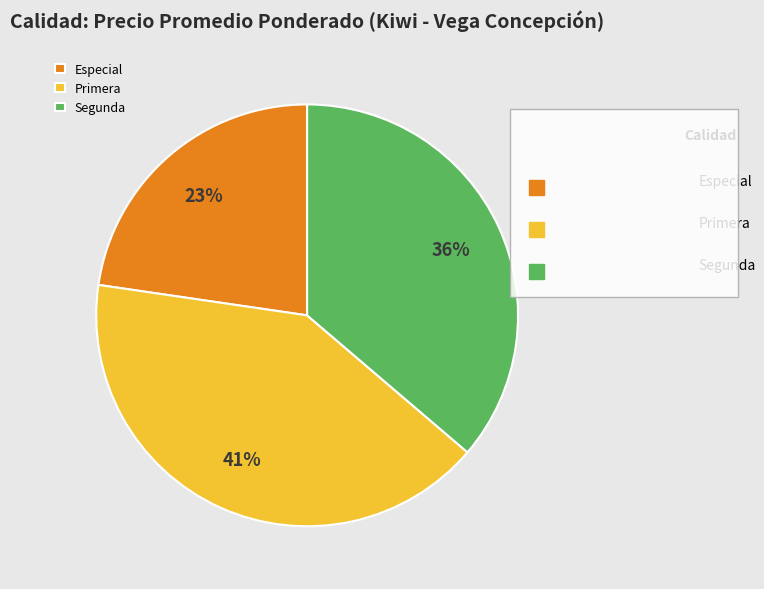

How many slices are in this pie chart?

3